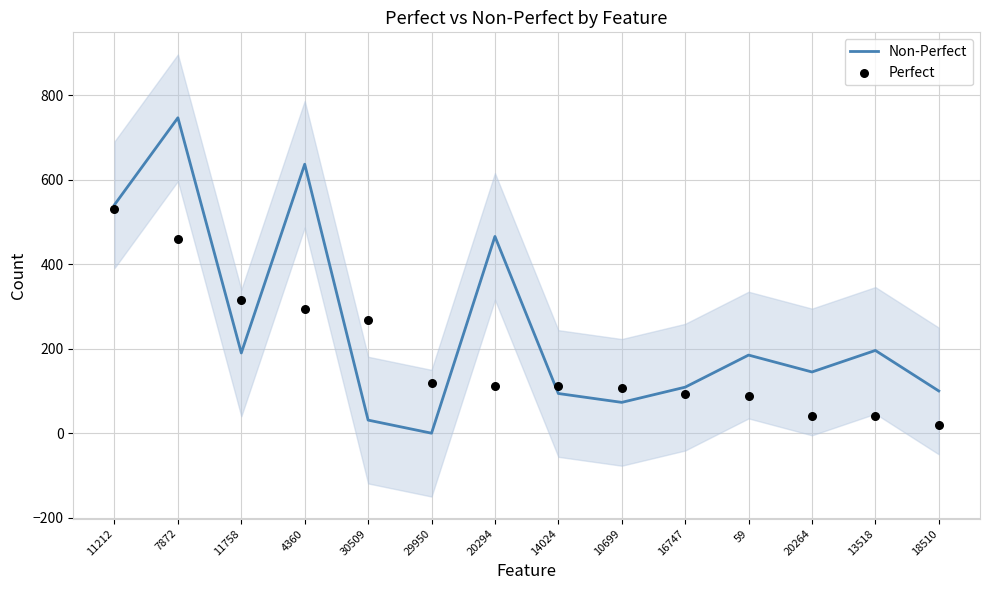

At which category is the sum across all series the highest?

7872